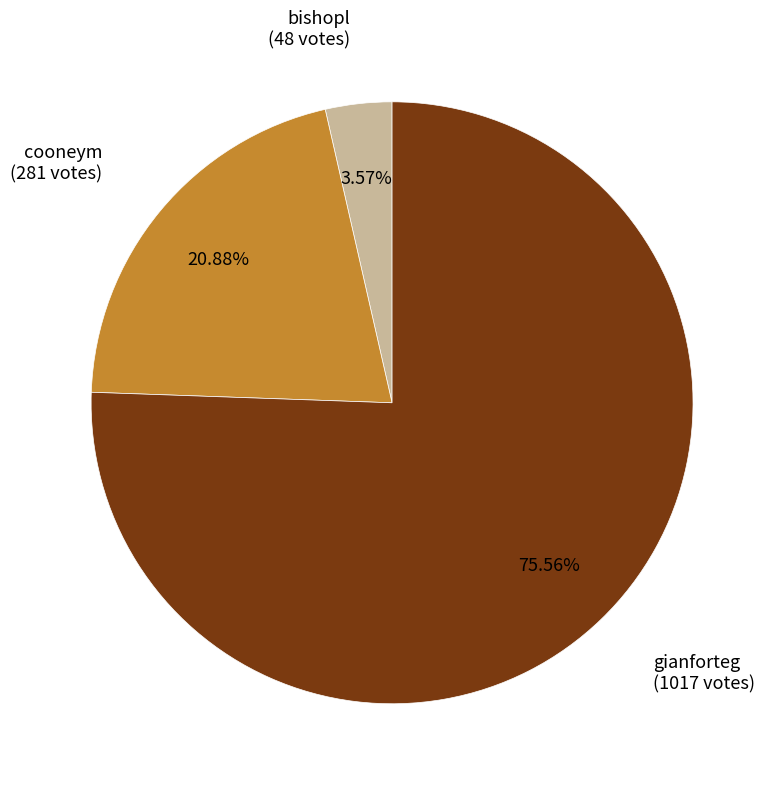

Which has a higher value, bishopl or cooneym?

cooneym